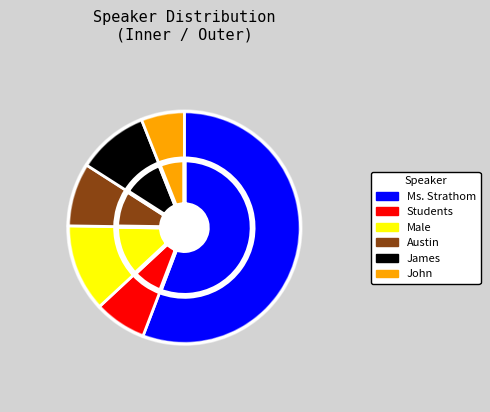

To the nearest percent, what is the average slice percentage?

17%